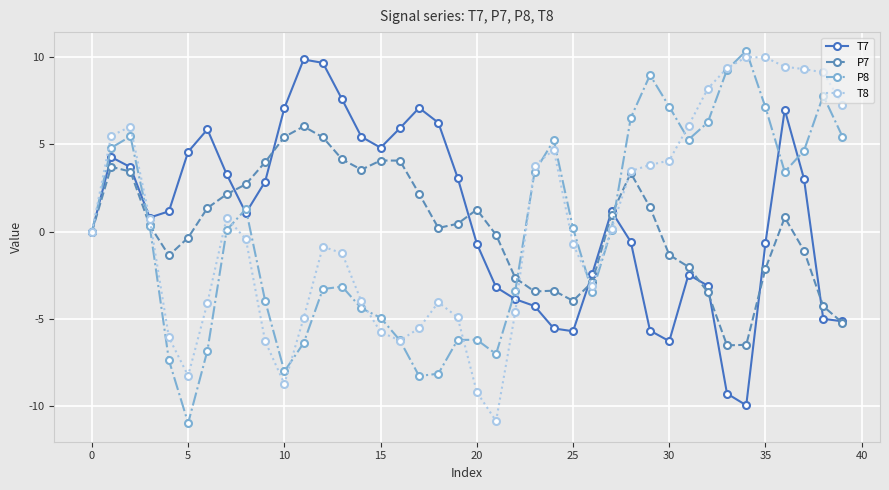

What is the highest value of the P7 series?

6.0